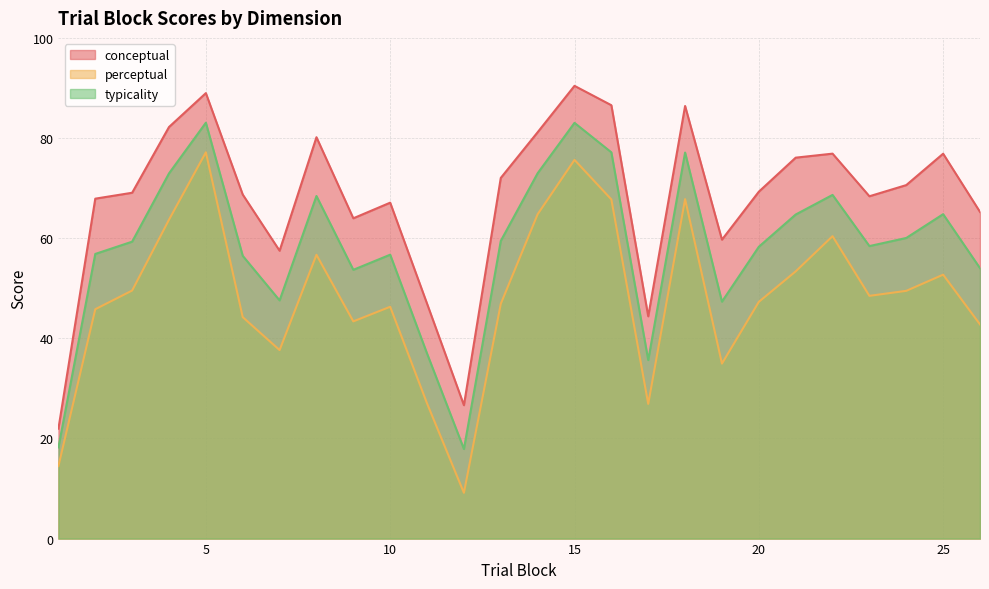

True or false: conceptual and typicality cross at least once.

False